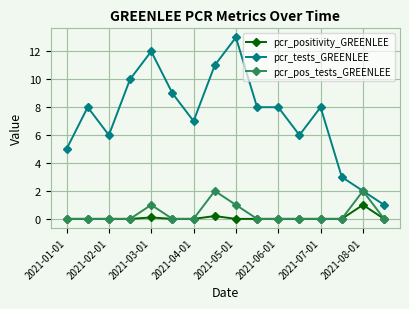

List the series in order of their peak value, highest first.

pcr_tests_GREENLEE, pcr_pos_tests_GREENLEE, pcr_positivity_GREENLEE